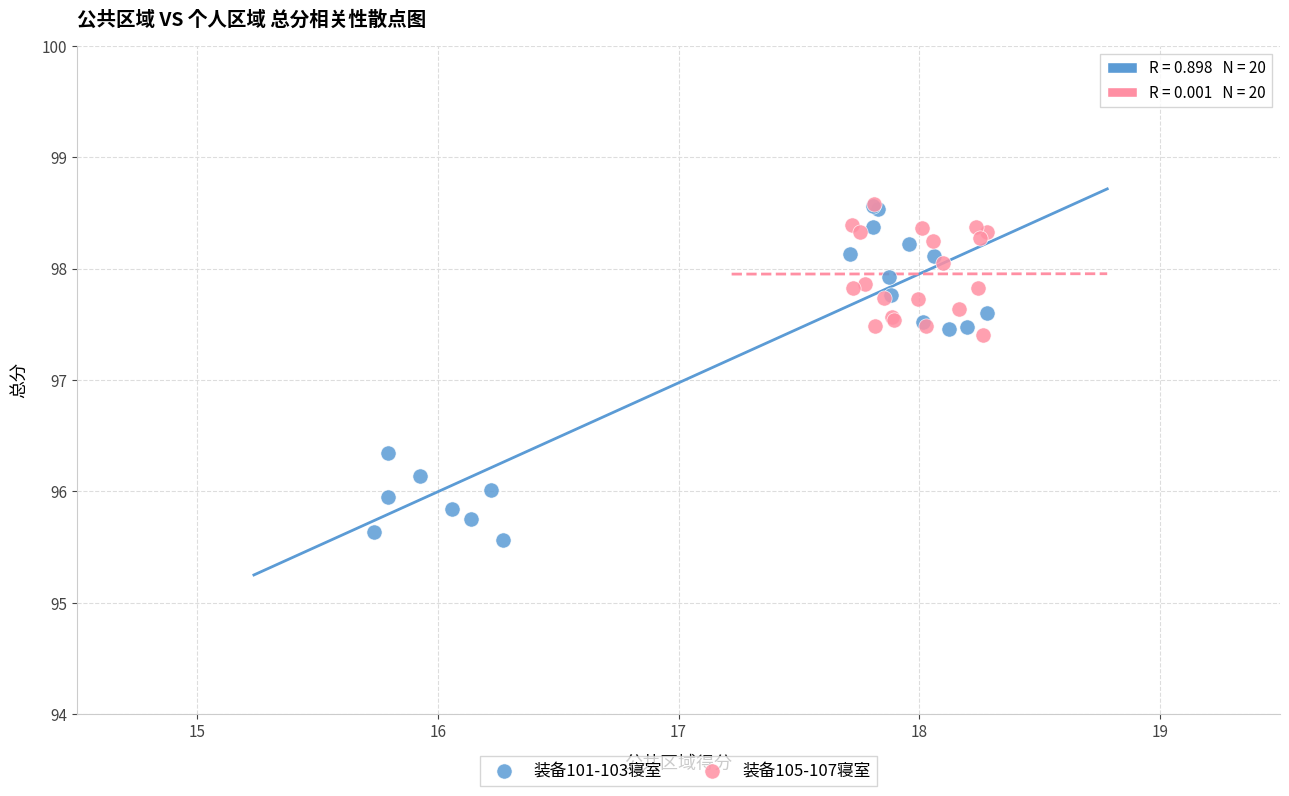

Which series reaches the minimum Y coordinate?

装备101-103寝室